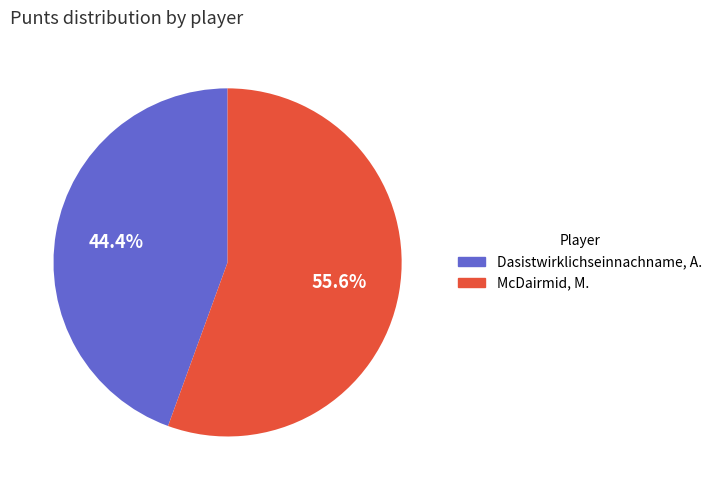

To the nearest percent, what percentage of the pie is Dasistwirklichseinnachname, A.?

44%